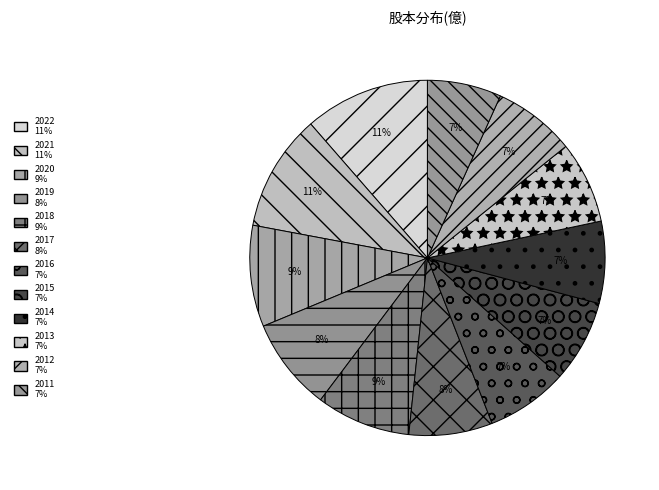

Which category has the smallest portion of the pie?

2011